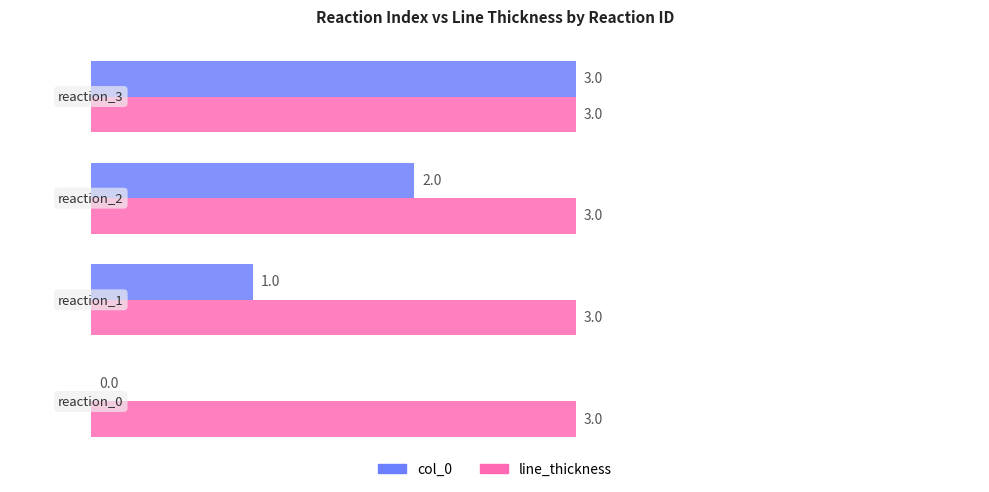

How many categories are shown in the chart?

4